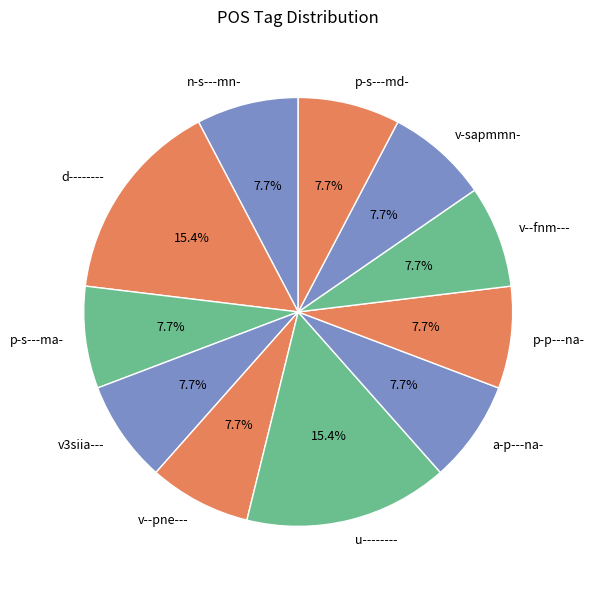

Approximately how many times larger is the value at v3siia--- compared to u--------?

0.5